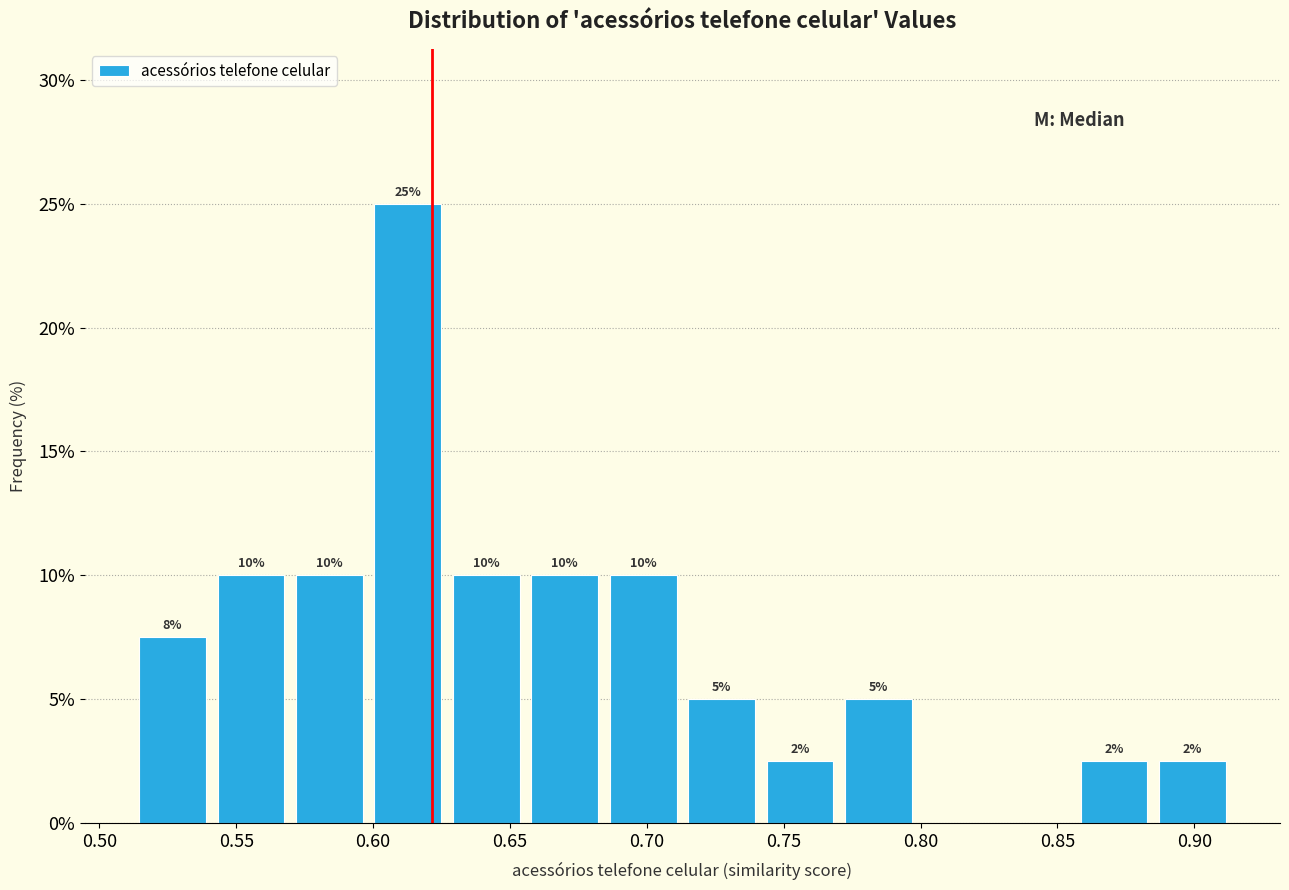

Which range on the x-axis has the tallest bar?

0.600 to 0.625